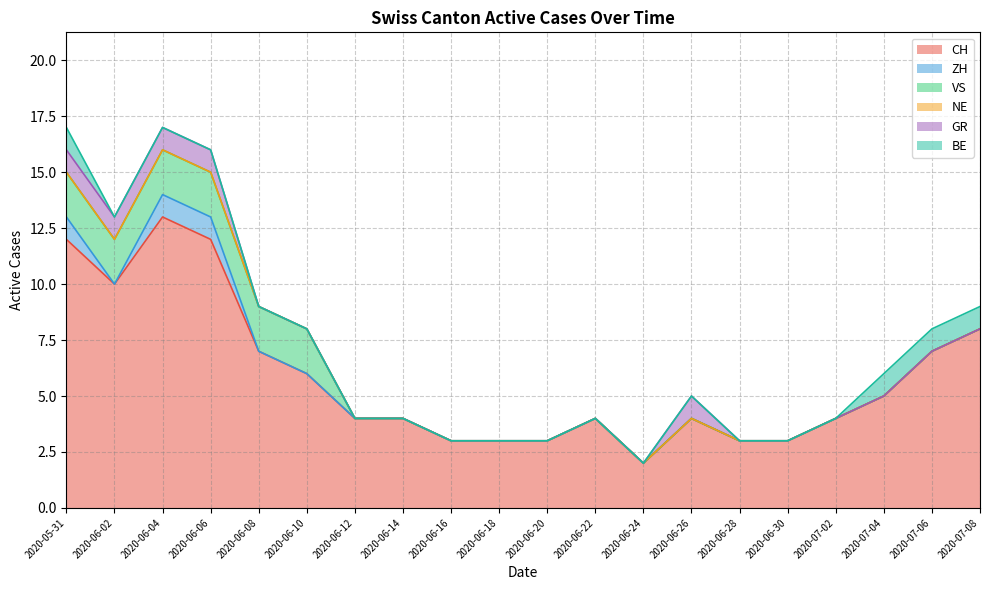

True or false: NE has more than 0 points higher than both neighbors.

False